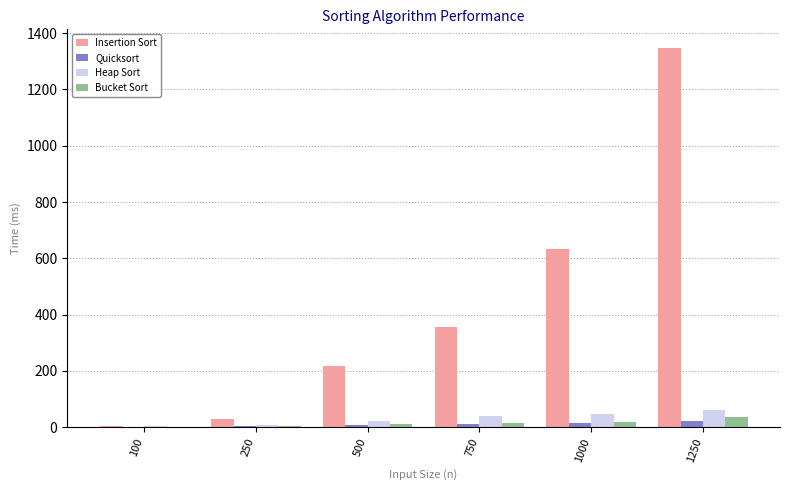

Where does the Bucket Sort series first go above 14?

750